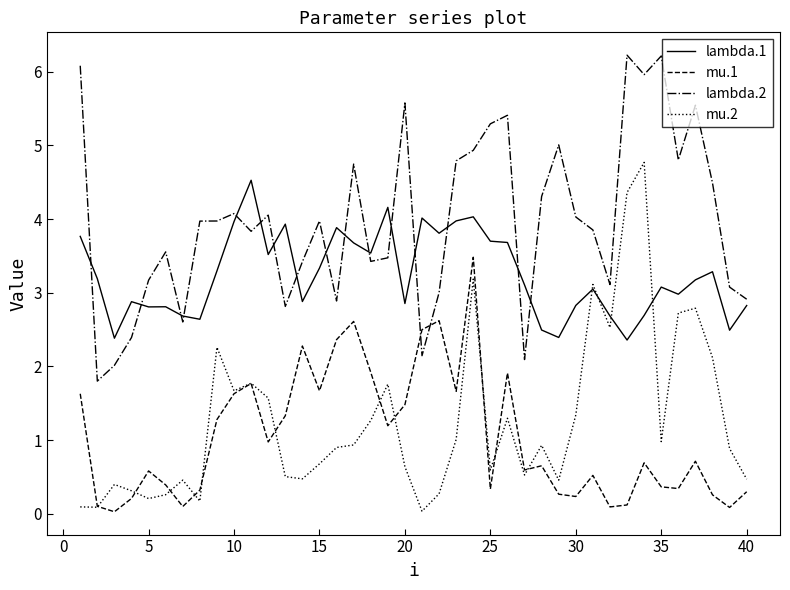

Which series has the largest total across all categories?

lambda.2